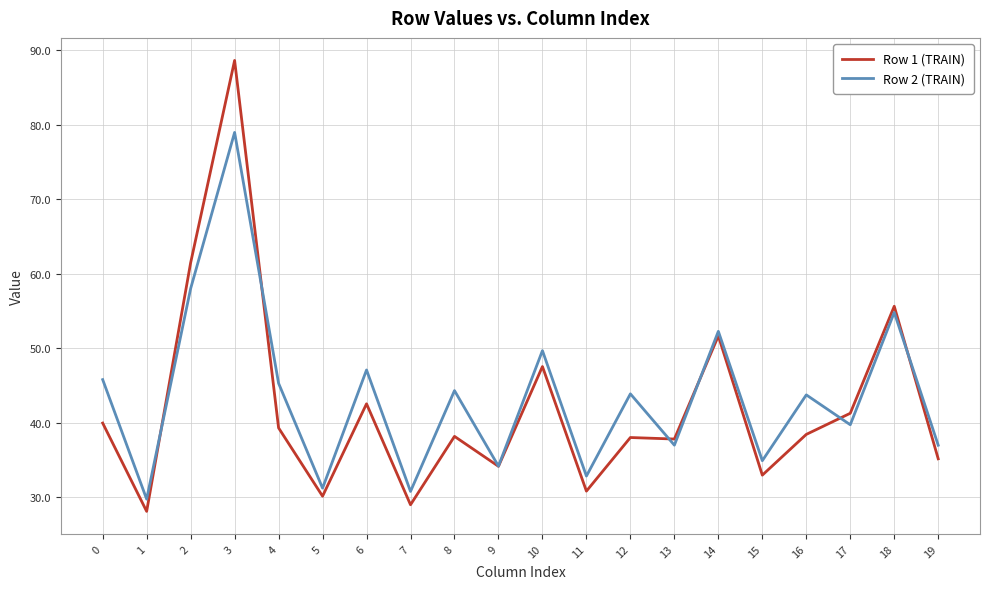

Which label corresponds to the largest value in the chart?

3